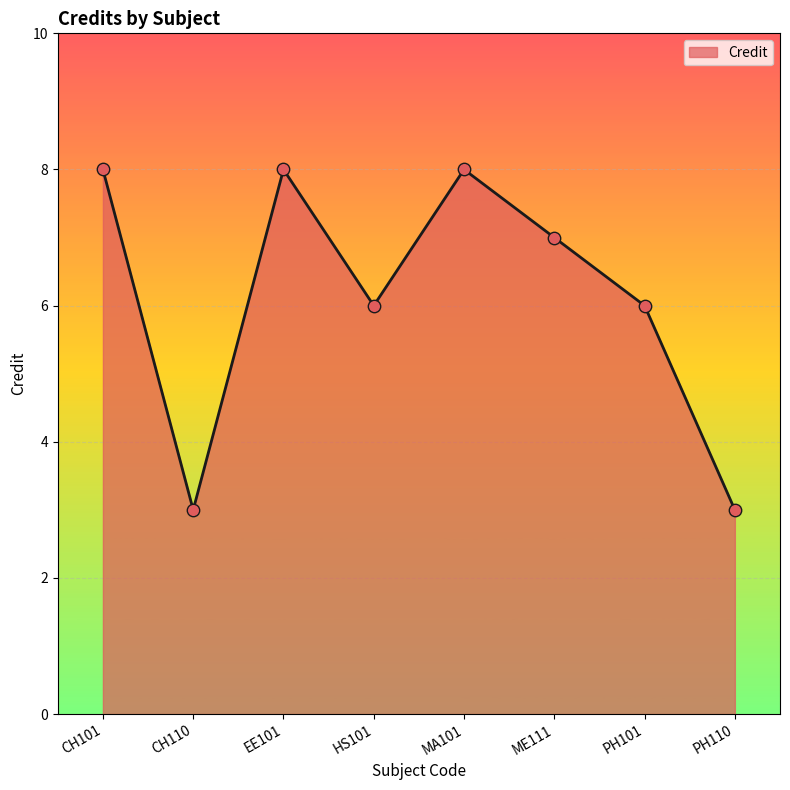

Which has a higher value, EE101 or PH101?

EE101